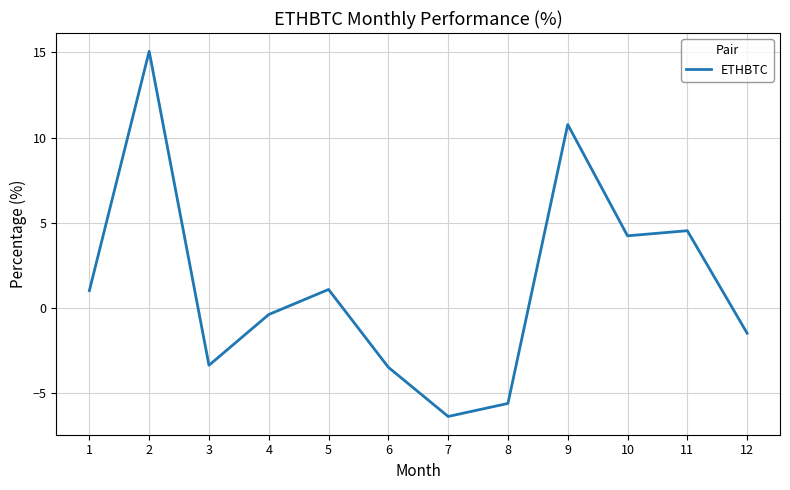

What is the greatest value displayed?

15.1